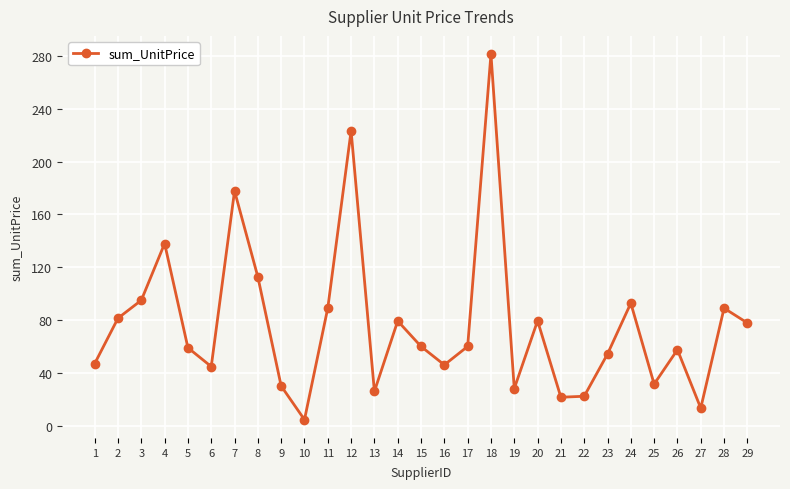

Is it true that the value at 5 is 59.0?

True